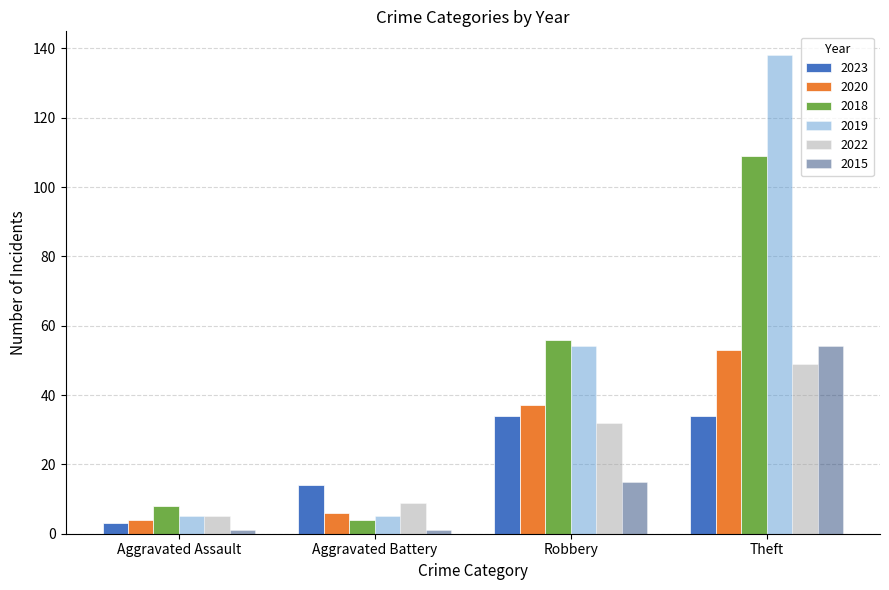

What is the greatest value displayed?

138